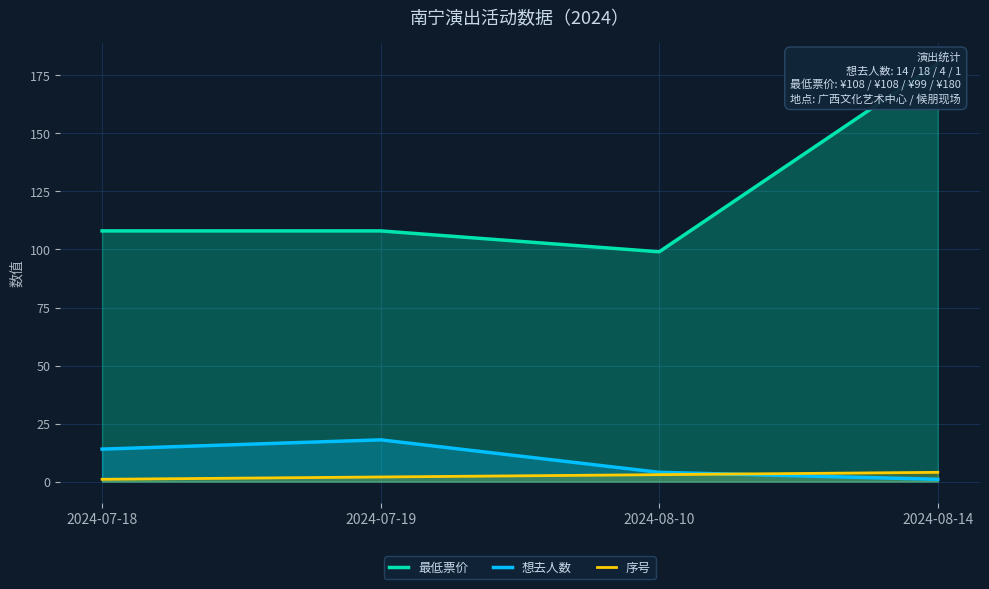

Between 2024-07-18 and 2024-07-19, which is larger?

2024-07-18